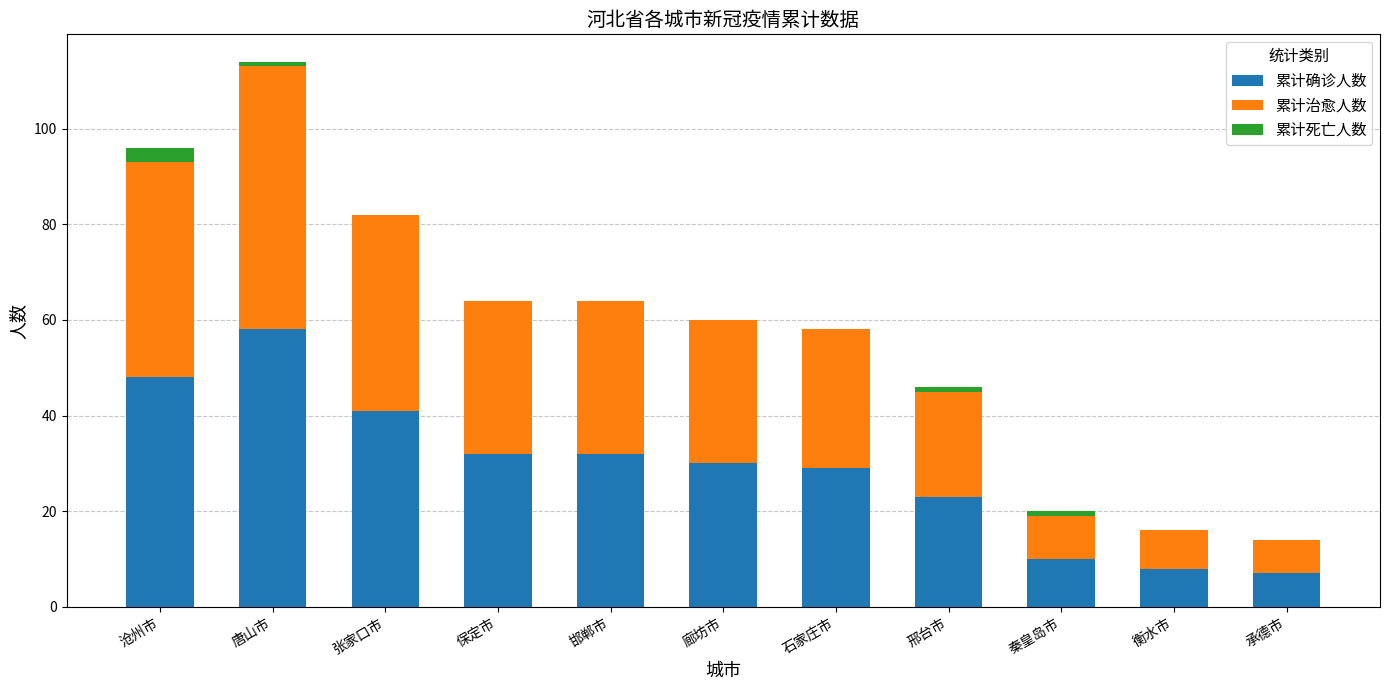

What is the highest value of the 累计确诊人数 series?

58